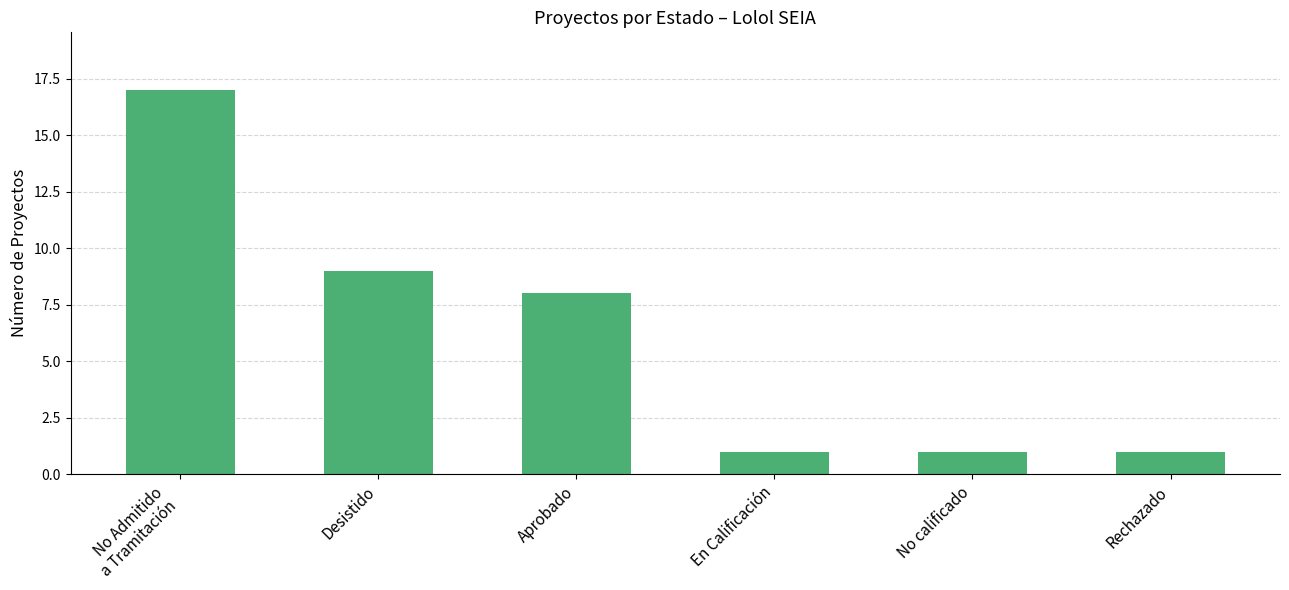

How many values are below 8?

3